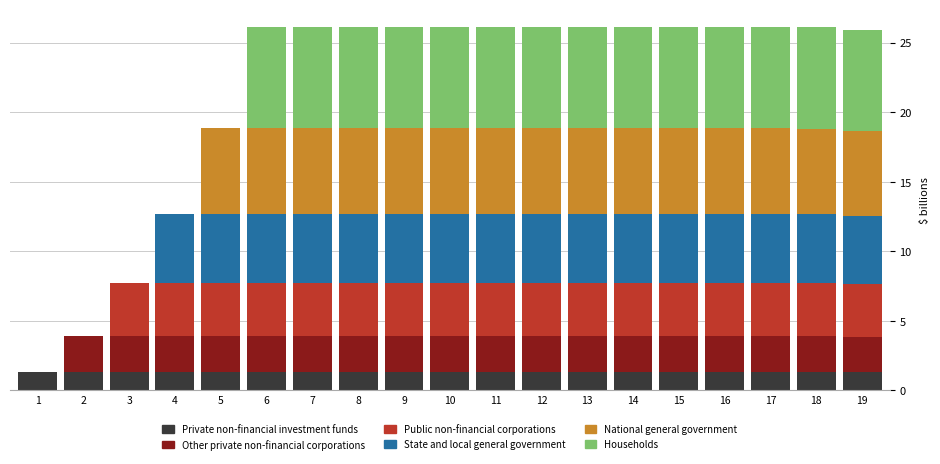

What is the total value across all series at 10?

26.1